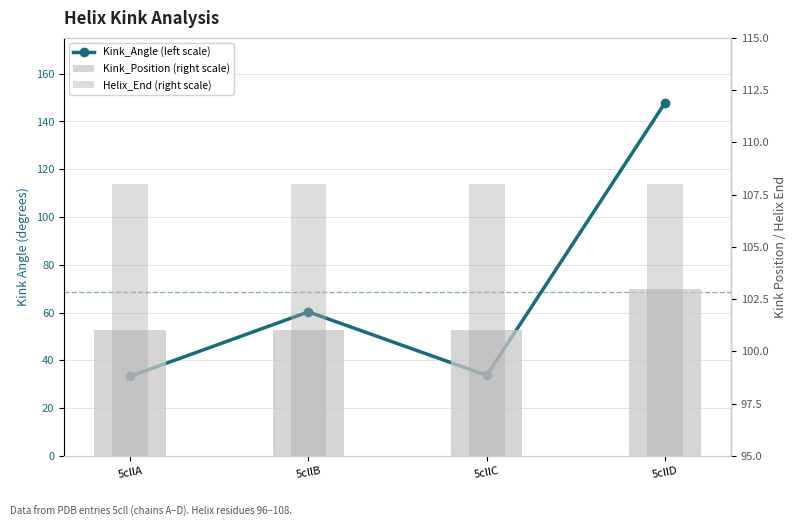

What is the lowest value of the Helix_End (right scale) series?

108.0